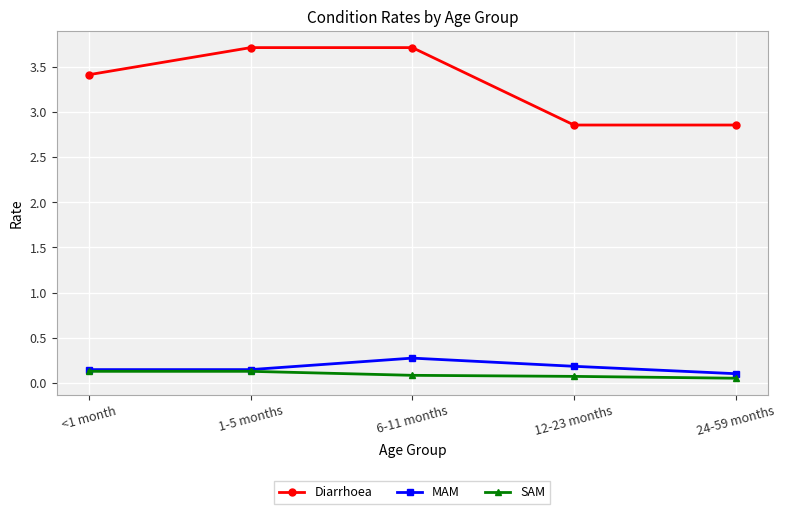

True or false: SAM and Diarrhoea cross at least once.

False